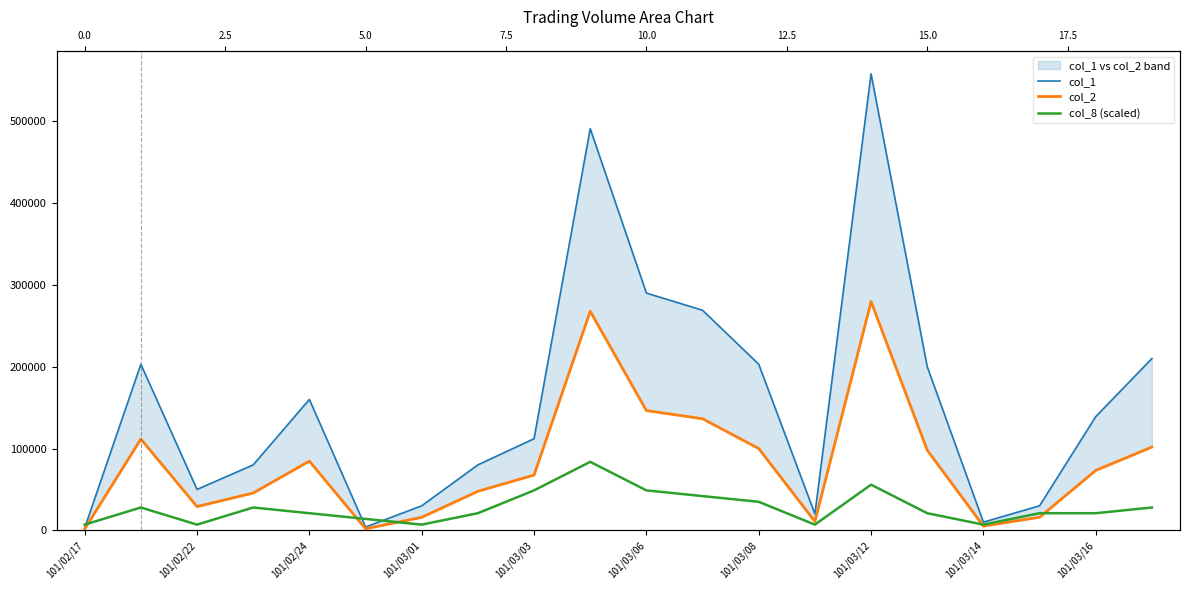

Reading right to left, extract all data points from this chart.

col_1: 210000	139000	30000	10000	200000	558000	20000	203000	269000	290000	491000	112000	80000	30000	4000	160000	80000	50000	203000	3000
col_2: 101800	73270	16000	5200	98000	279570	10800	99970	136380	146400	267790	67590	47700	15900	1900	84600	45600	29000	111590	1650
col_8 (scaled): 27900	20925	20925	6975	20925	55800	6975	34875	41850	48825	83700	48825	20925	6975	13950	20925	27900	6975	27900	6975